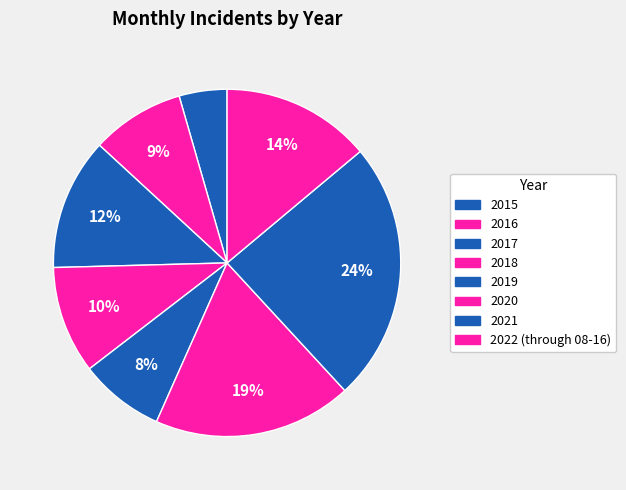

How many slices are in this pie chart?

8